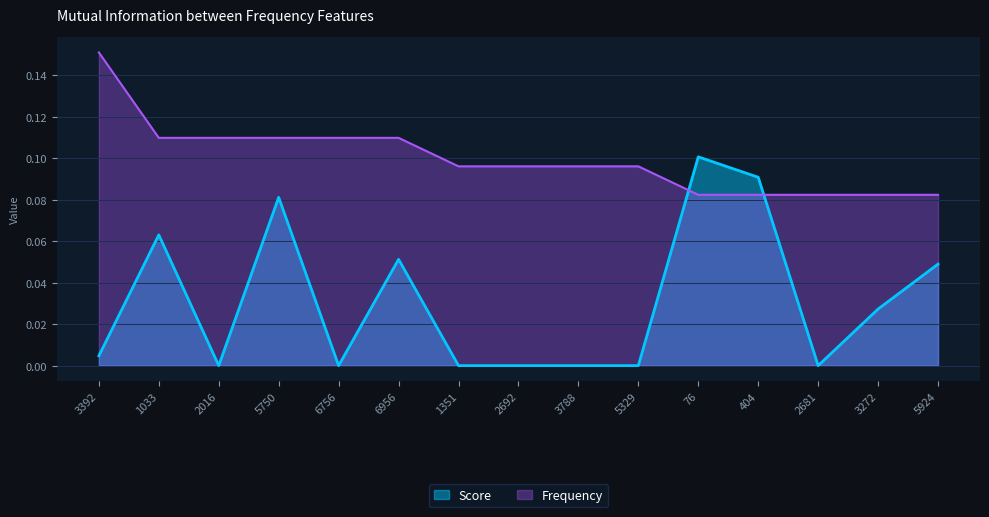

What is the highest value of the Score series?

0.1